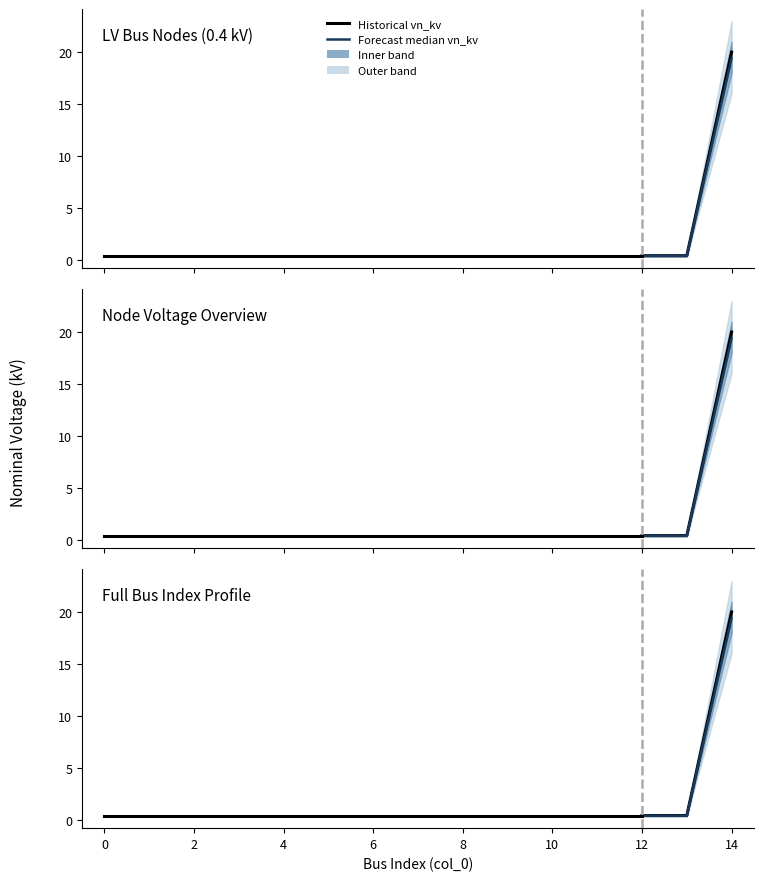

What is the average value?

1.7